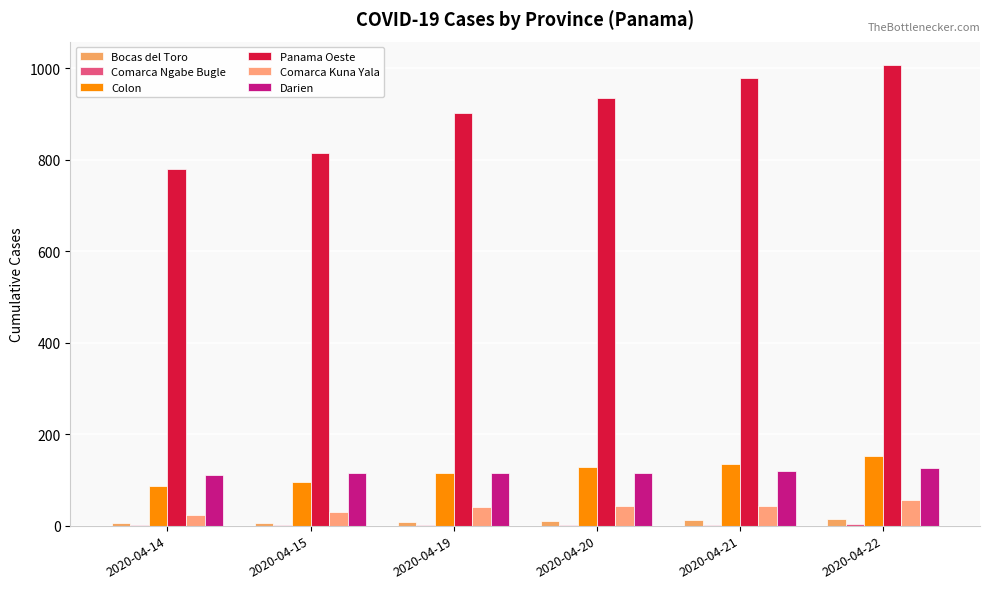

Is it true that Colon equals 132 at 2020-04-14?

False